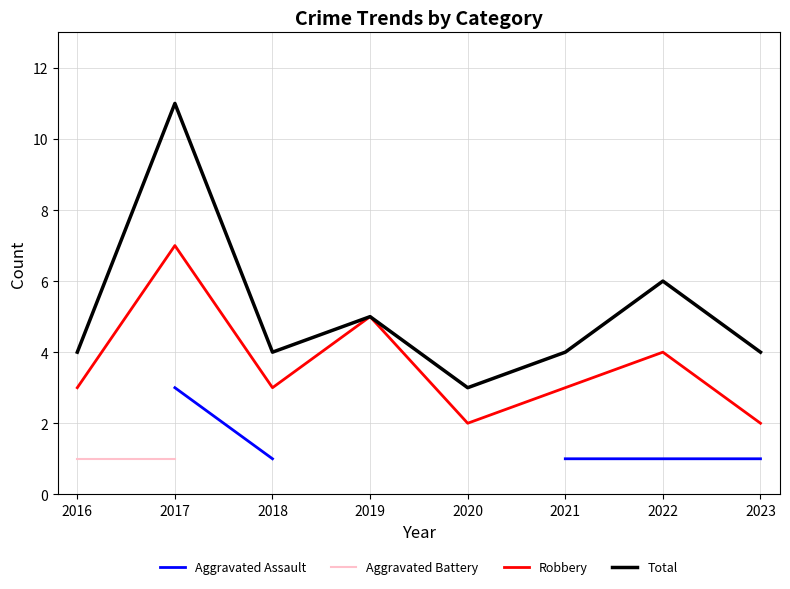

True or false: Aggravated Battery and Aggravated Assault intersect in this chart.

False